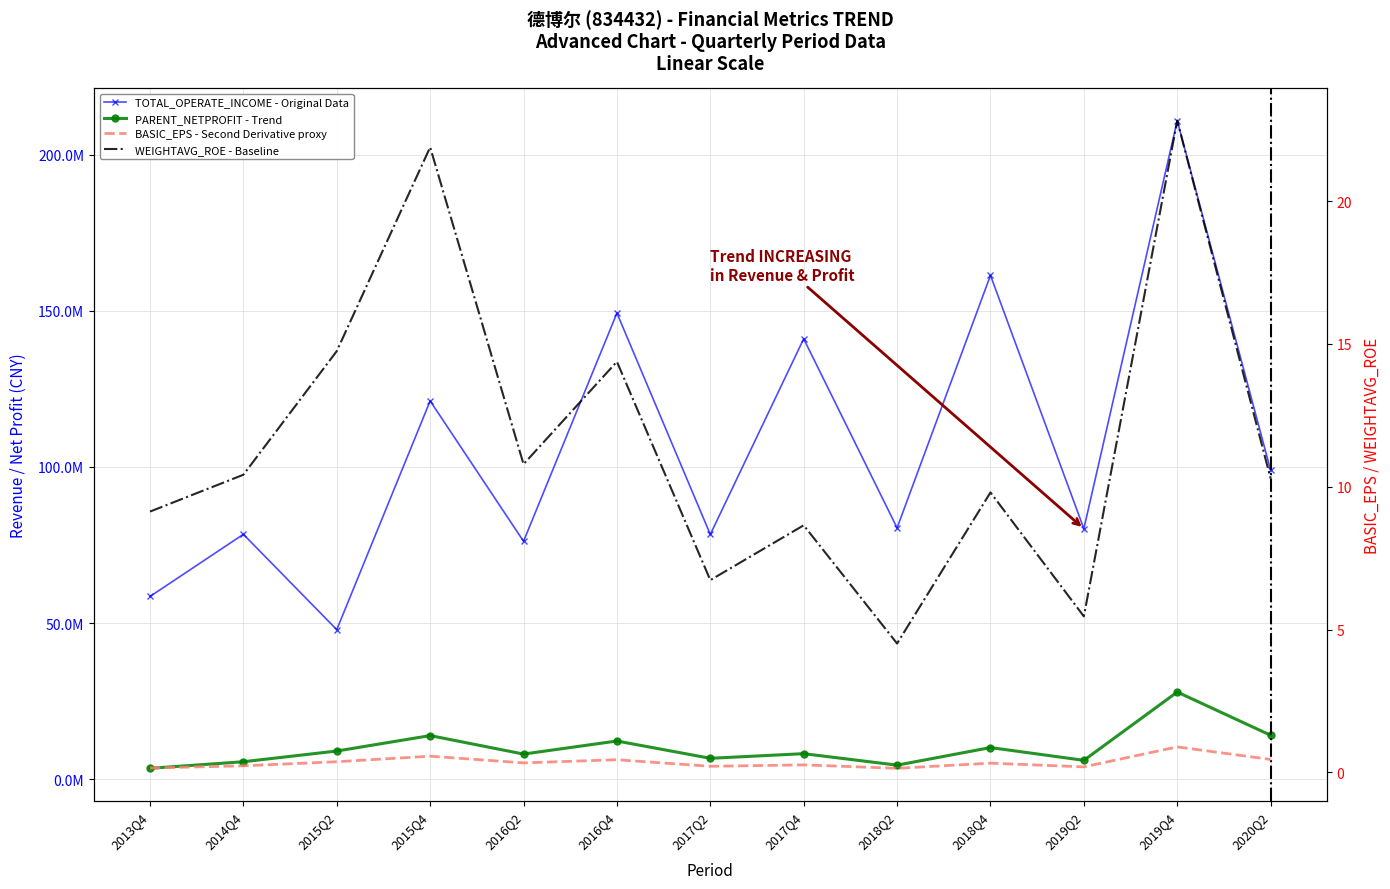

Which series has the largest total across all categories?

TOTAL_OPERATE_INCOME - Original Data